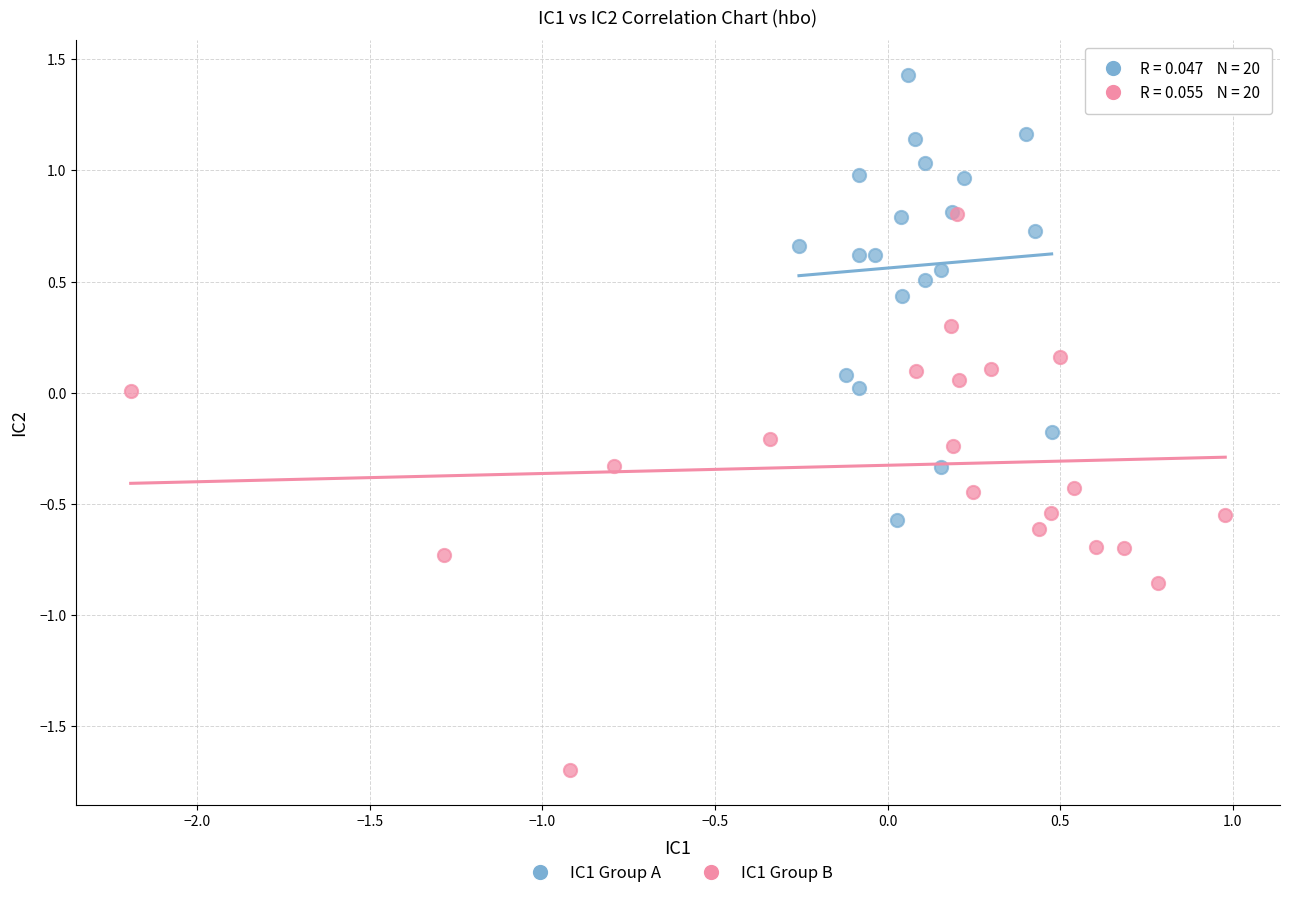

Which series has the widest spread of Y values?

IC1 Group B